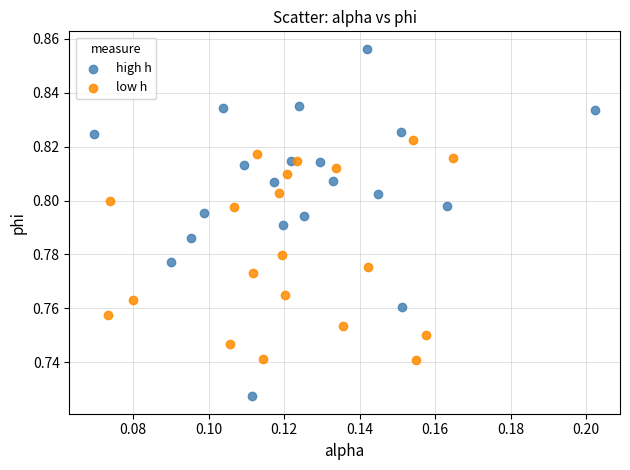

Which series reaches the minimum Y coordinate?

high h